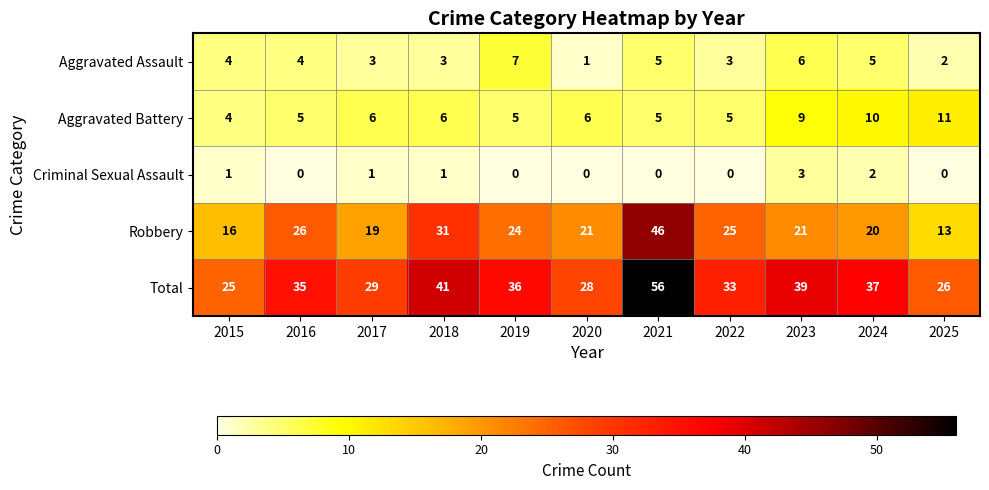

What is the difference between the second highest and minimum values in the Robbery series?

18